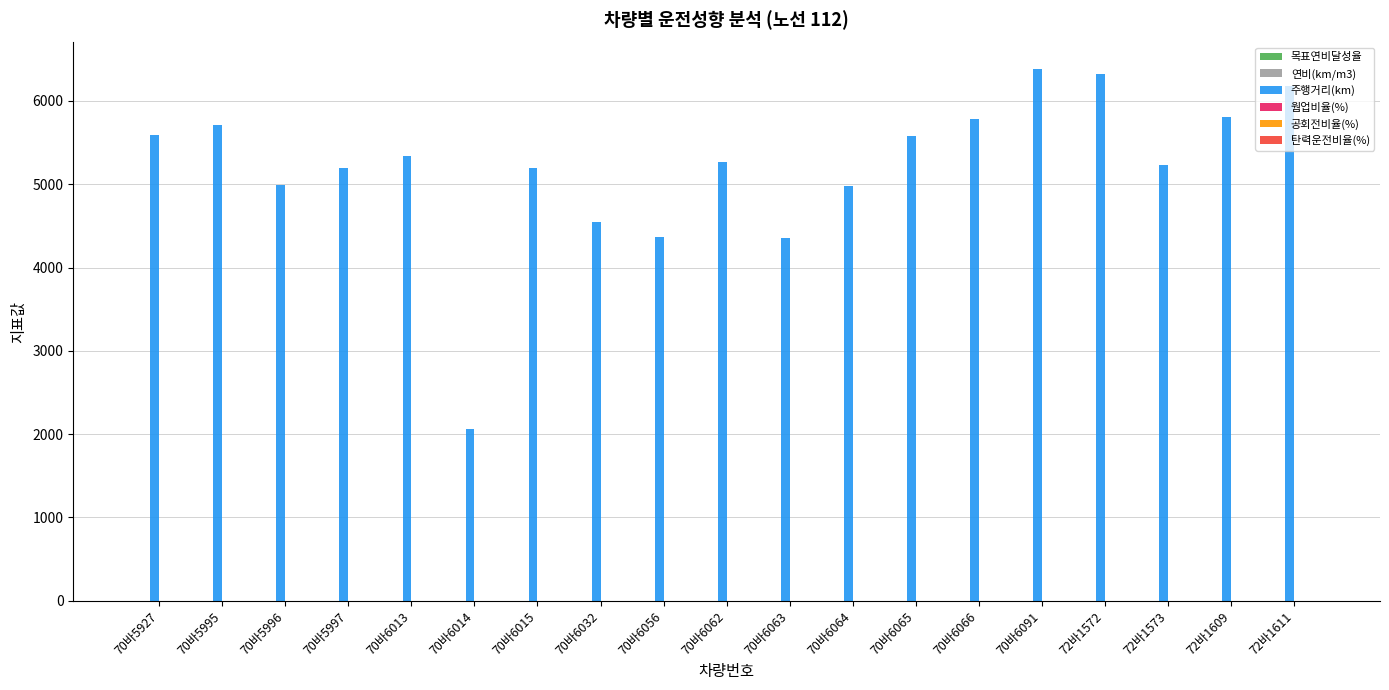

The value of 주행거리(km) at 72바1609 is 3989.9. True or false?

False